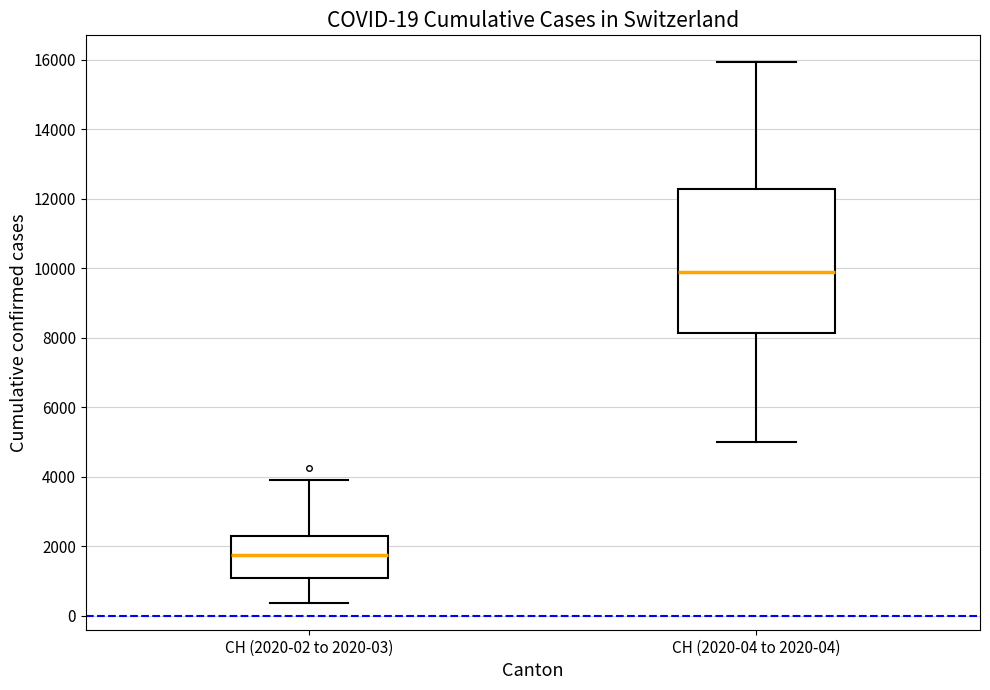

Which box has the lowest median line?

CH (2020-02 to 2020-03)